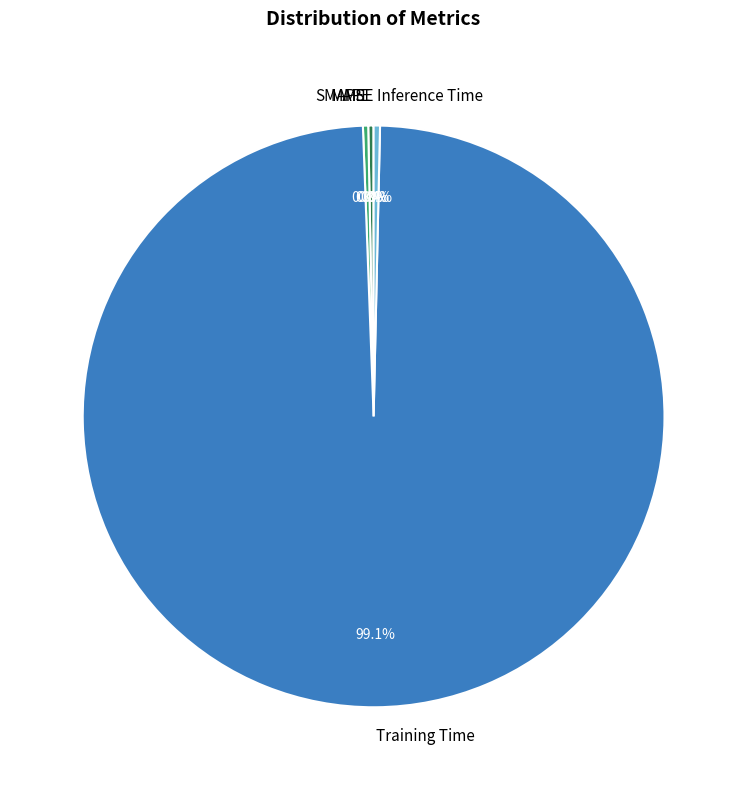

Do Inference Time and Training Time together represent more than half of the pie?

Yes